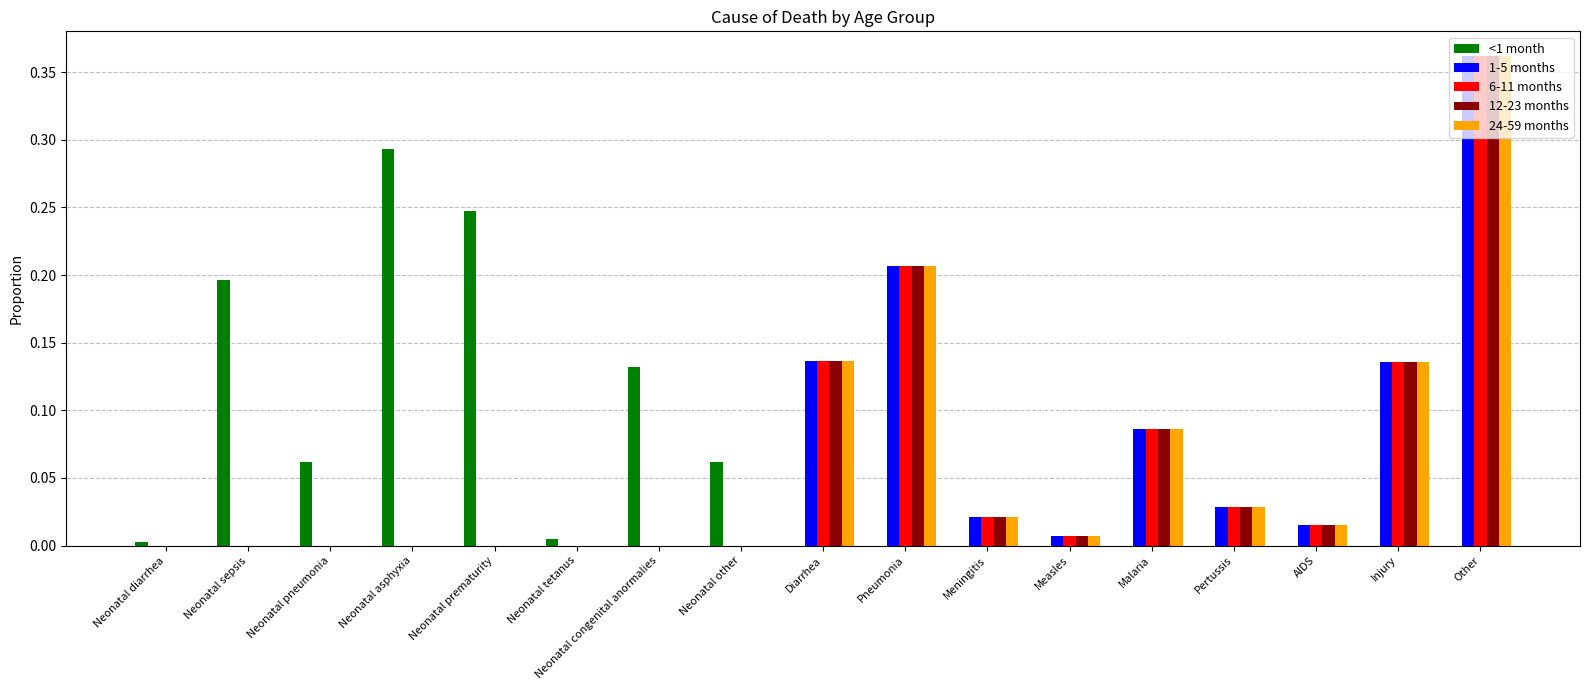

Which series changed the most between Neonatal prematurity and Diarrhea?

<1 month